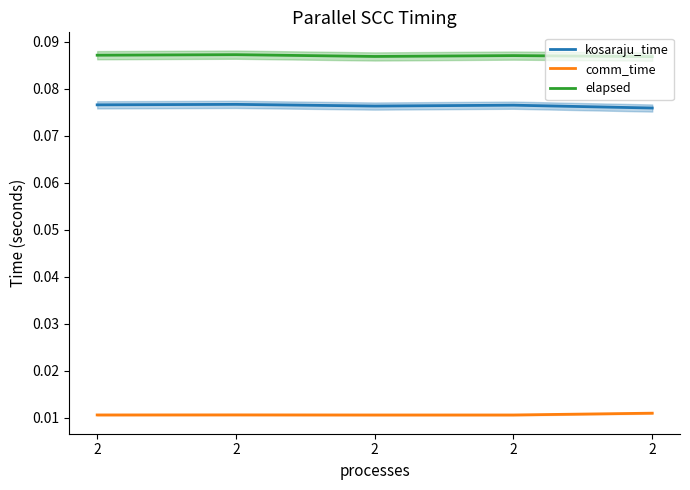

The value of comm_time at 2 is 0.0. True or false?

False